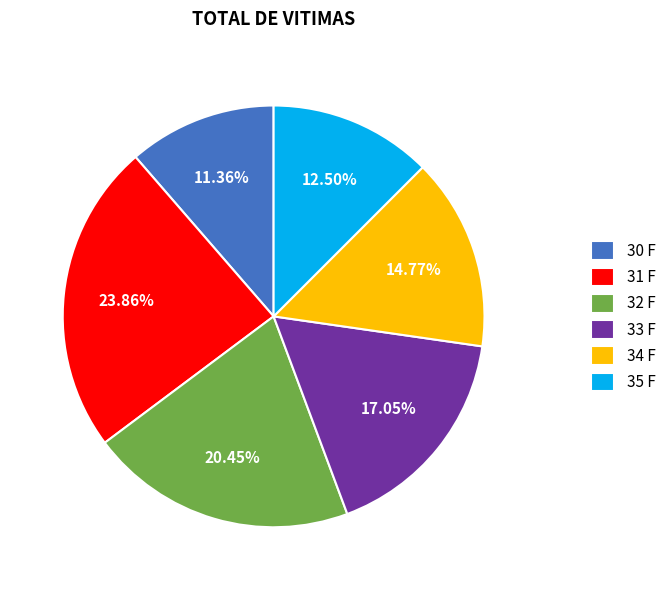

The 34 F slice represents 9% of the pie. True or false?

False